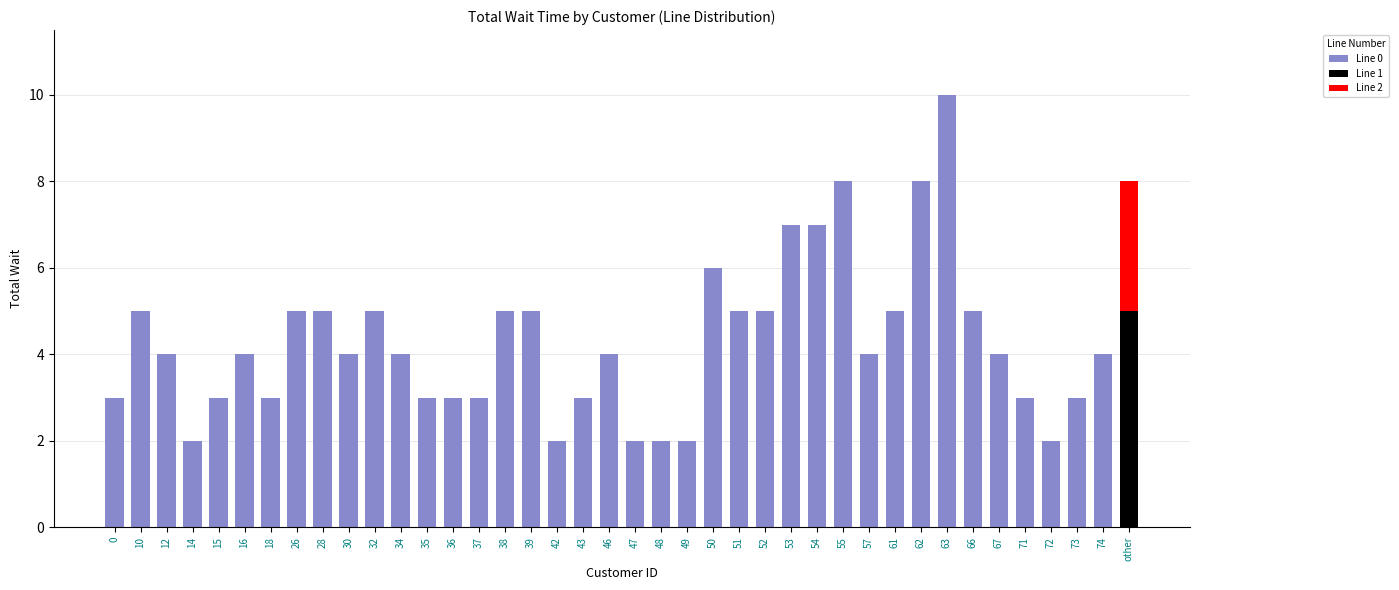

What is the total value across all series at 43?

3